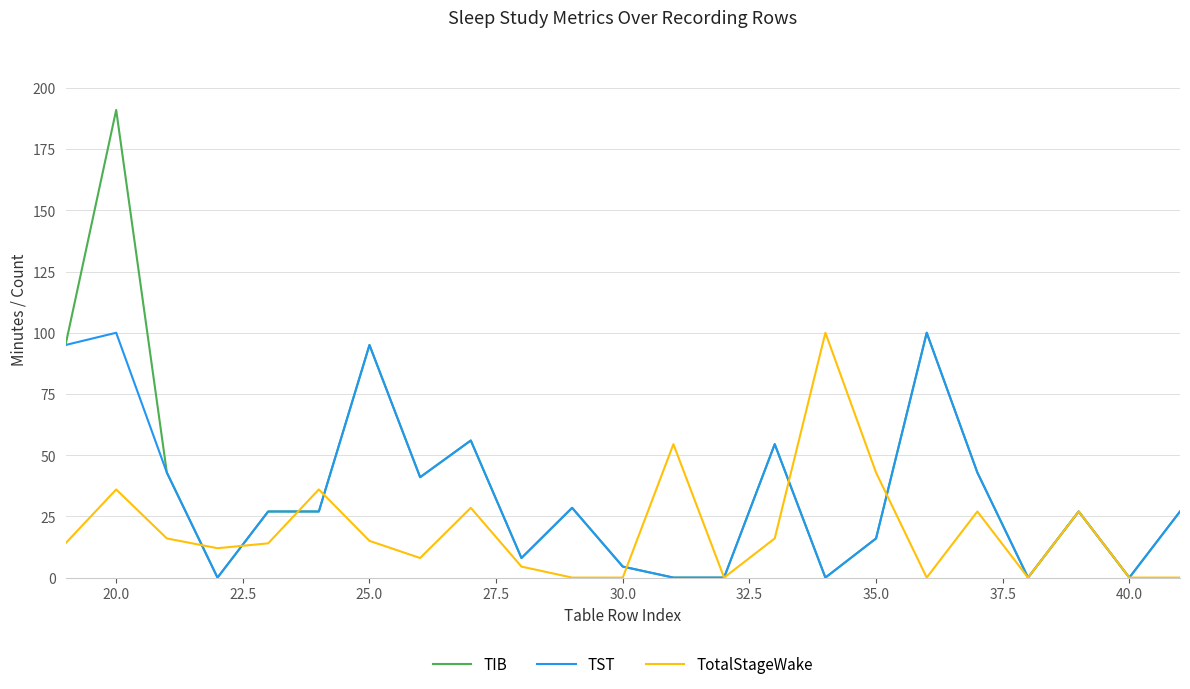

Count the number of data series in this chart.

3